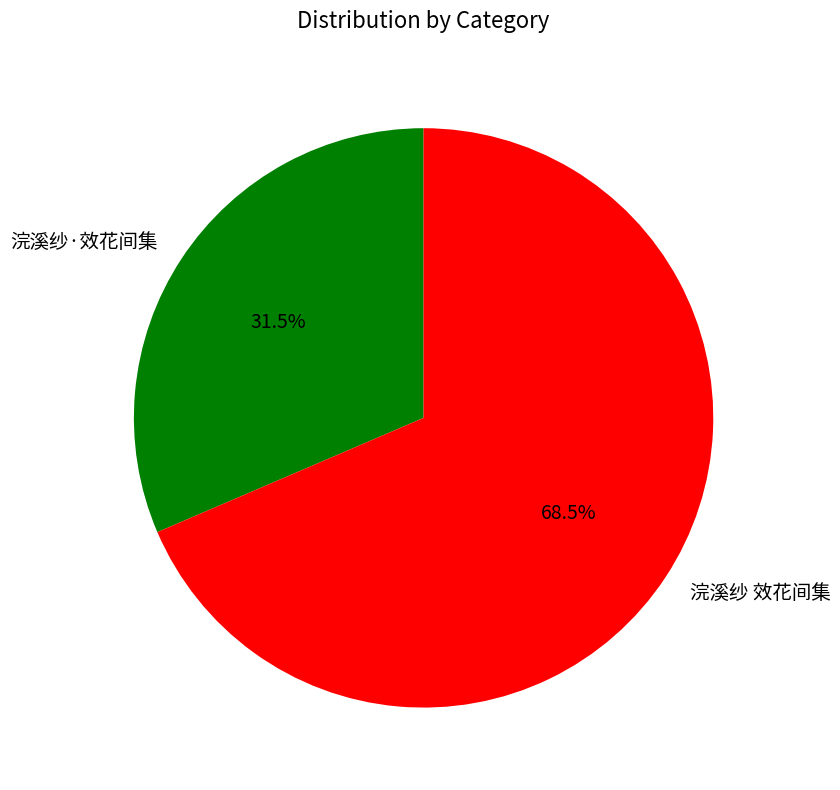

What percentage is NOT represented by 浣溪纱 效花间集?

31.5%